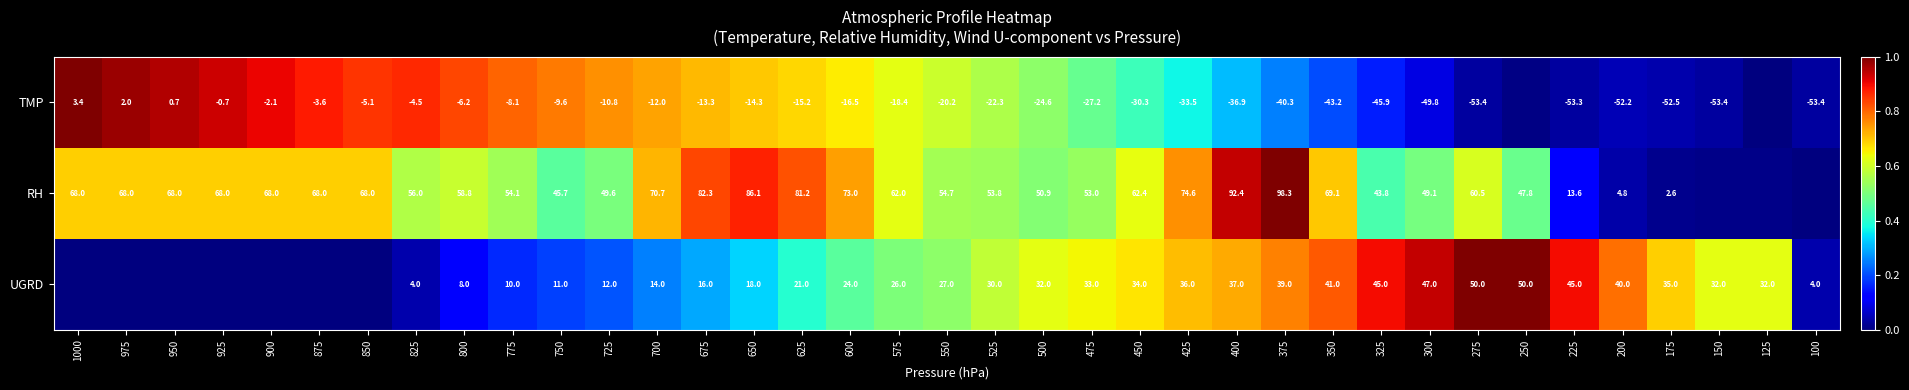

Between 350 and 275, which series saw the biggest shift?

TMP